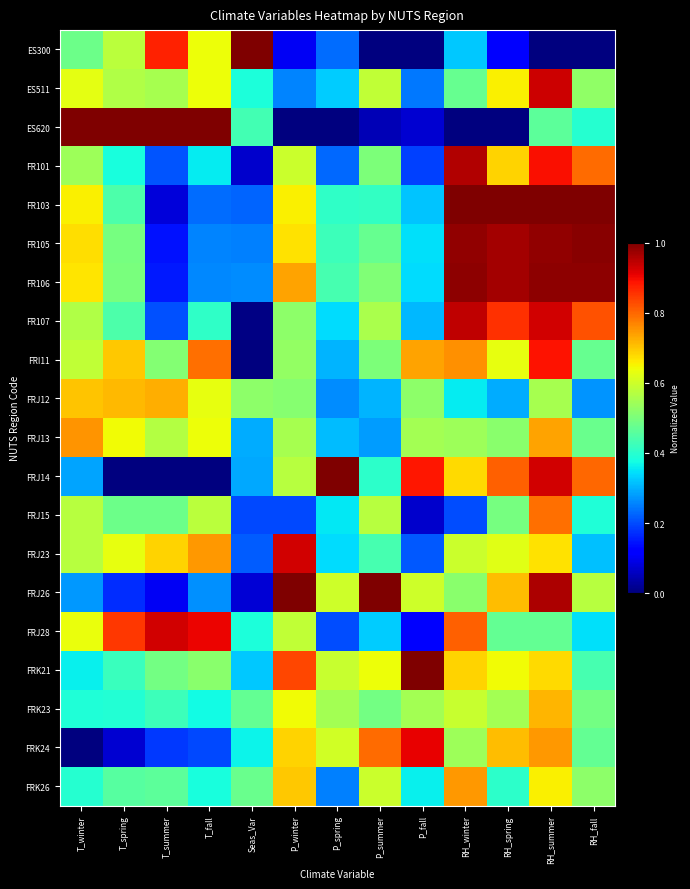

Rank the series by their maximum value, from lowest to highest.

FRK23, FRJ12, FRK26, FRJ13, FRJ15, FRI11, FRK24, FRJ28, FRJ23, ES511, FR107, FR101, FR106, FR105, ES300, ES620, FR103, FRJ14, FRJ26, FRK21